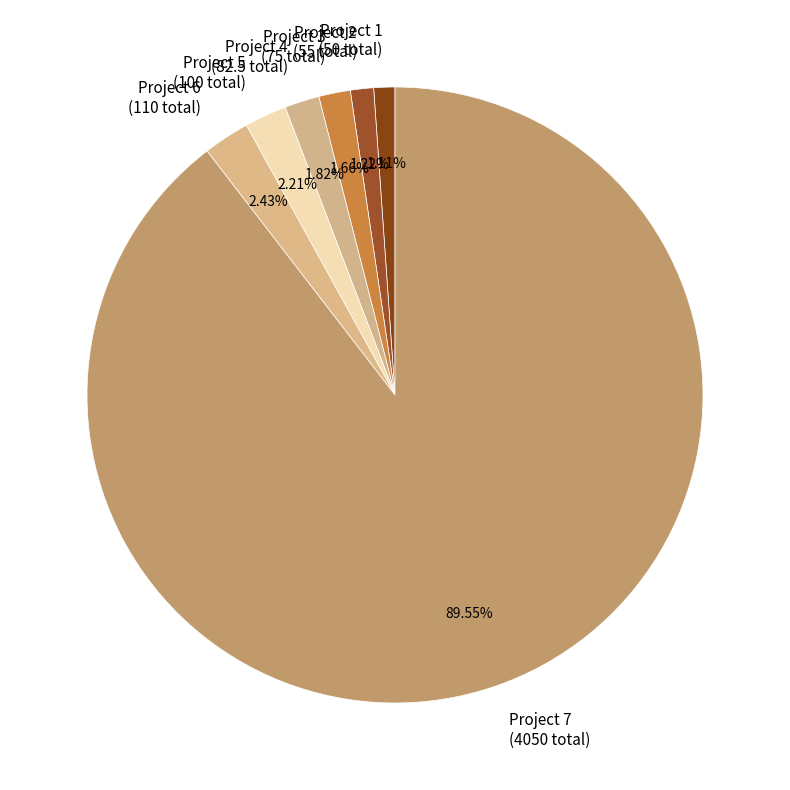

What is the total percentage of Project 4 and Project 7?

91.4%